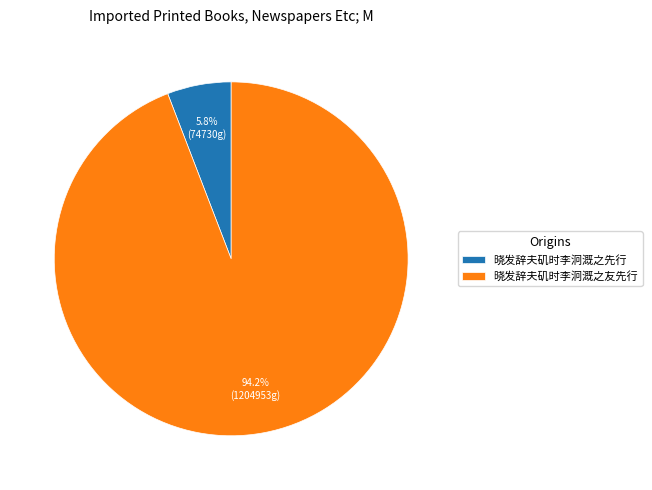

To the nearest percent, what is the combined percentage of 晓发辞夫矶时李泂溉之友先行 and 晓发辞夫矶时李泂溉之先行?

100%